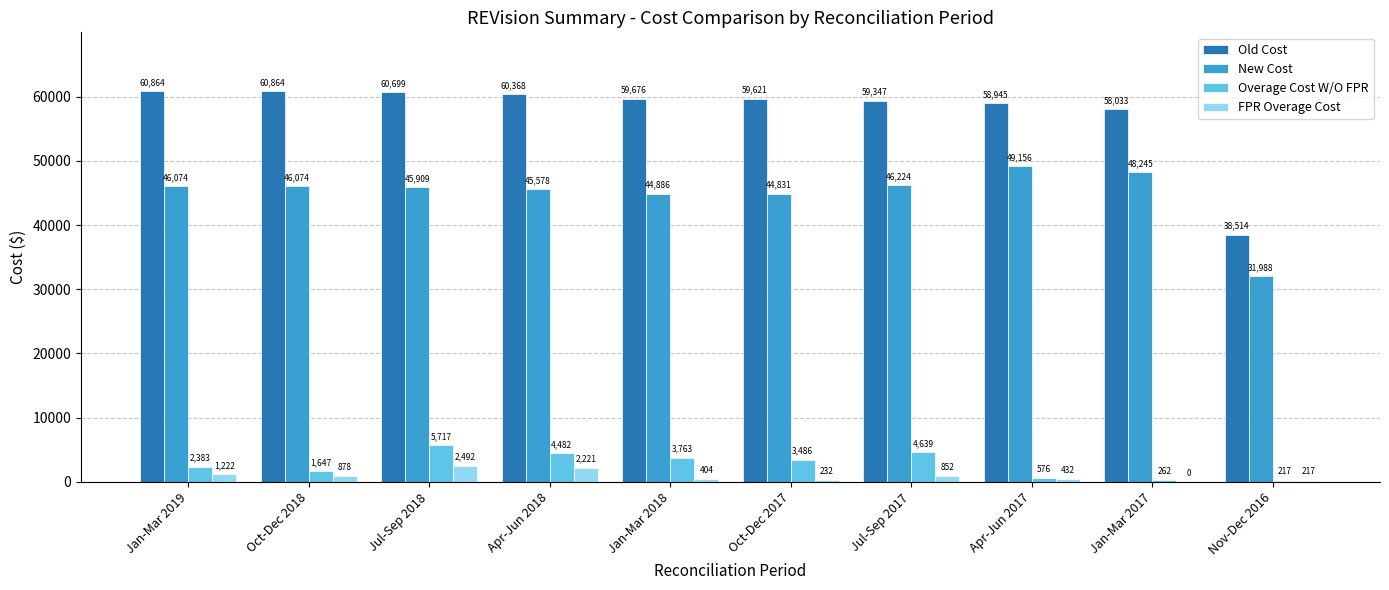

What is the difference between the Old Cost values at Jul-Sep 2017 and Jan-Mar 2019?

1517.3